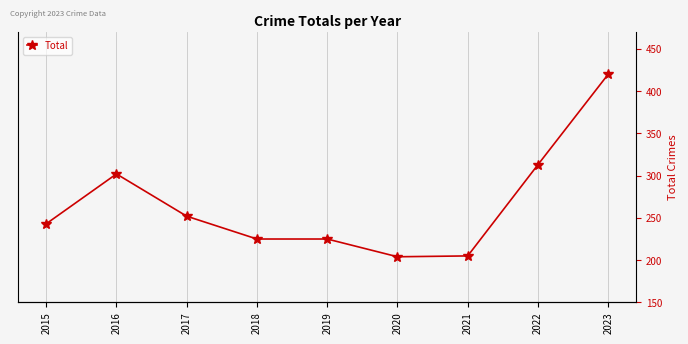

What is the change in value from 2016 to 2020?

-98